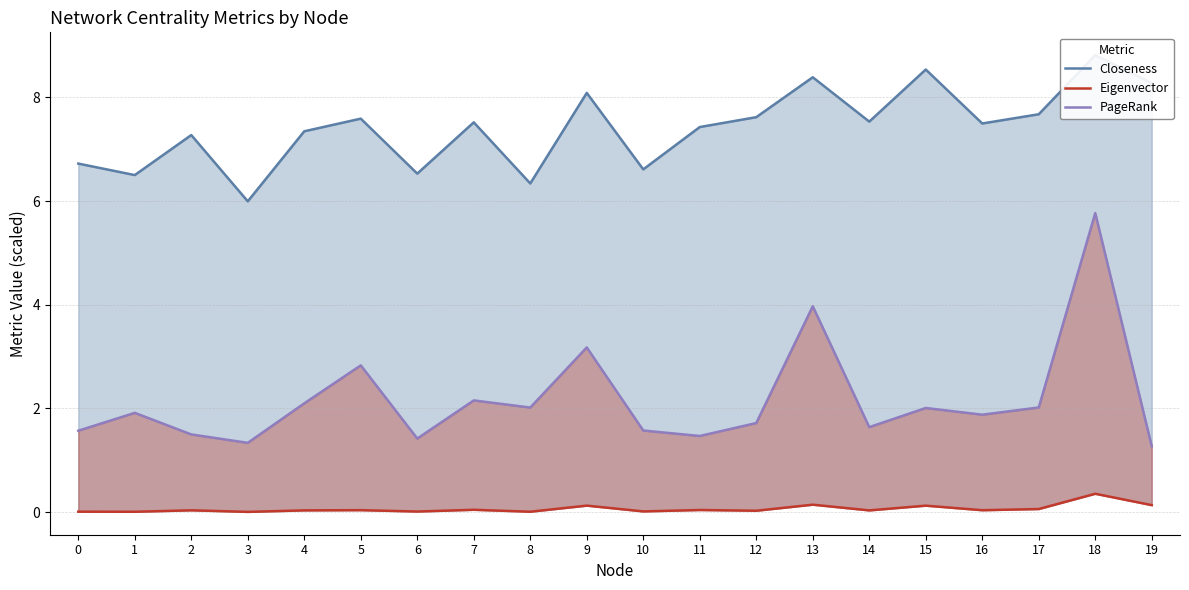

Rank the series at 6 from highest to lowest value.

Closeness, PageRank, Eigenvector